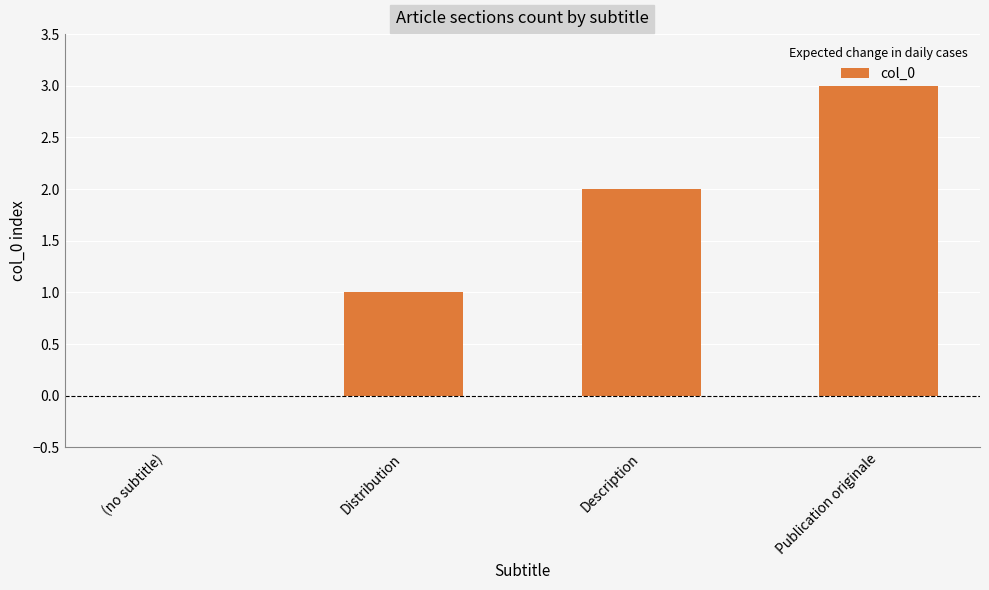

Count the number of categories in the chart.

4